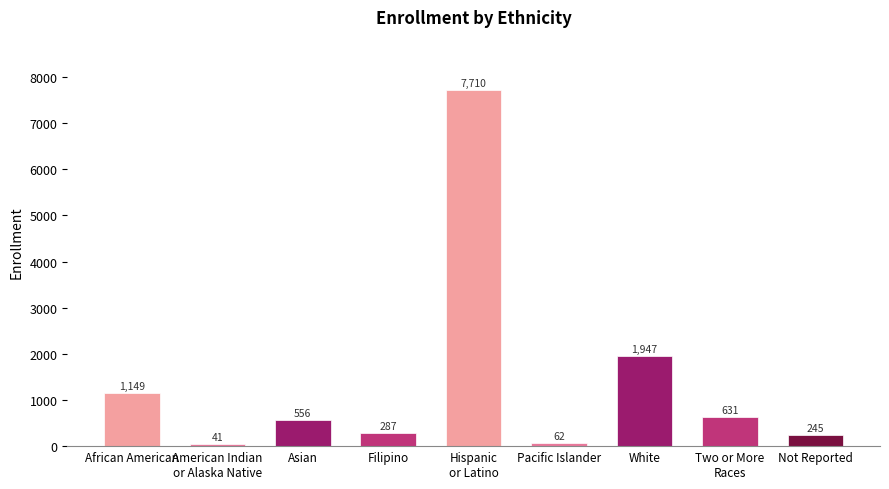

Approximately how many times larger is the value at Not Reported compared to Two or More
Races?

0.4